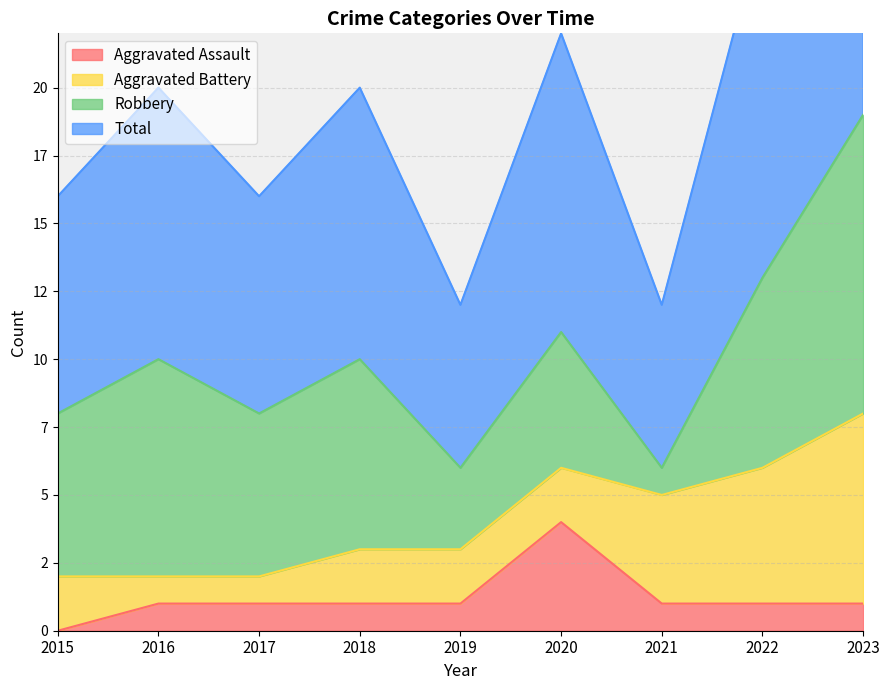

True or false: Aggravated Assault and Total intersect in this chart.

False